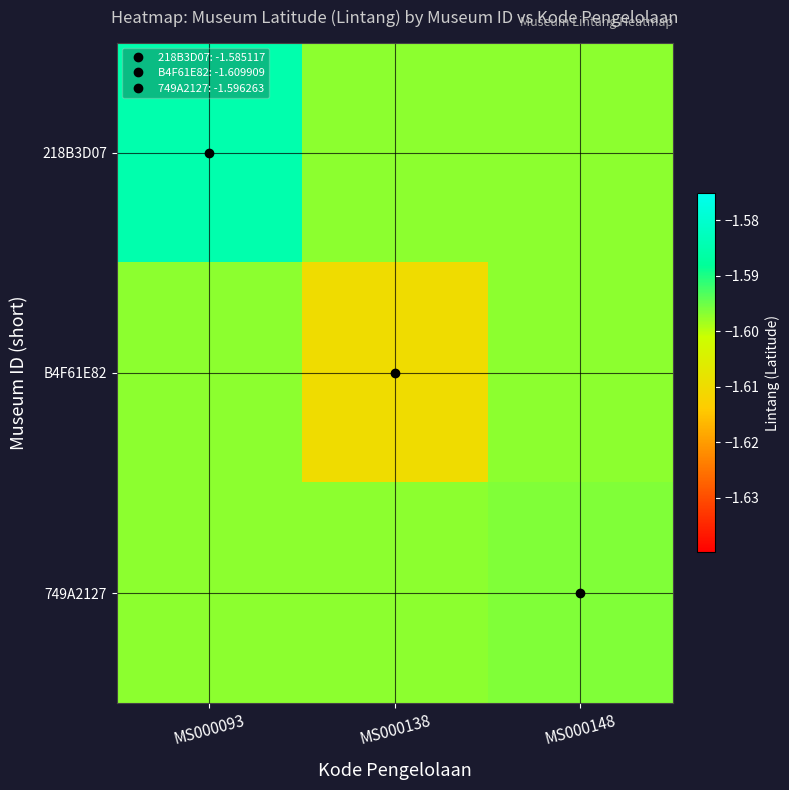

Reading left to right, transcribe all the data shown in this chart.

218B3D07: MS000093=-1.6	MS000138=-1.6	MS000148=-1.6
B4F61E82: MS000093=-1.6	MS000138=-1.6	MS000148=-1.6
749A2127: MS000093=-1.6	MS000138=-1.6	MS000148=-1.6